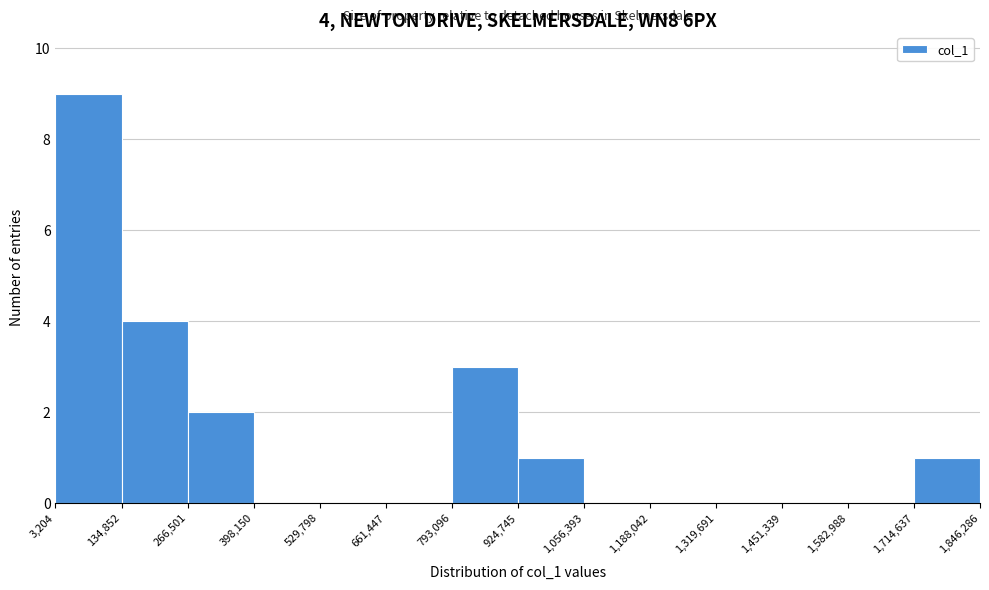

Over which range of the x-axis is the bar tallest?

3,204 to 134,852